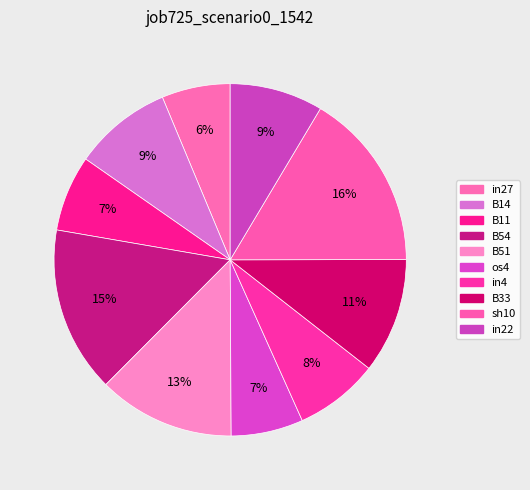

What percentage is the B11 slice, to the nearest percent?

7%